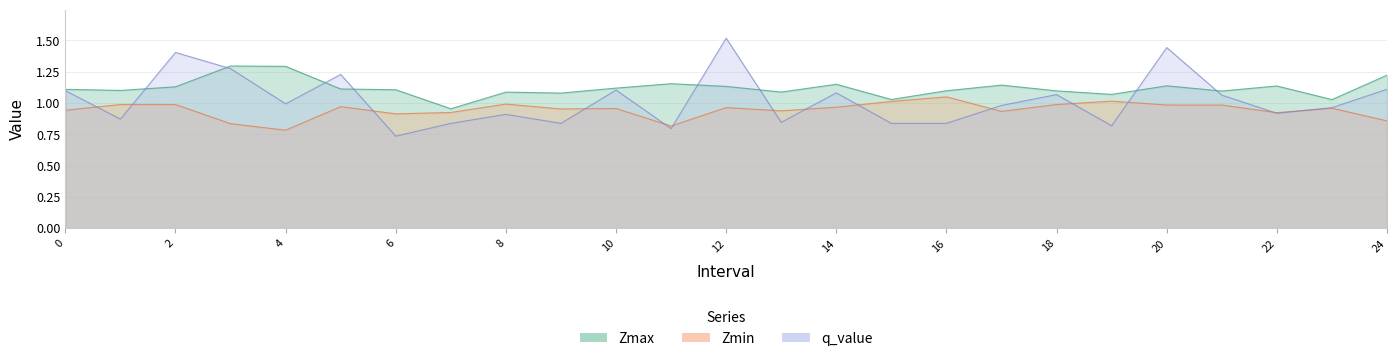

Where is the first local maximum for q_value?

2